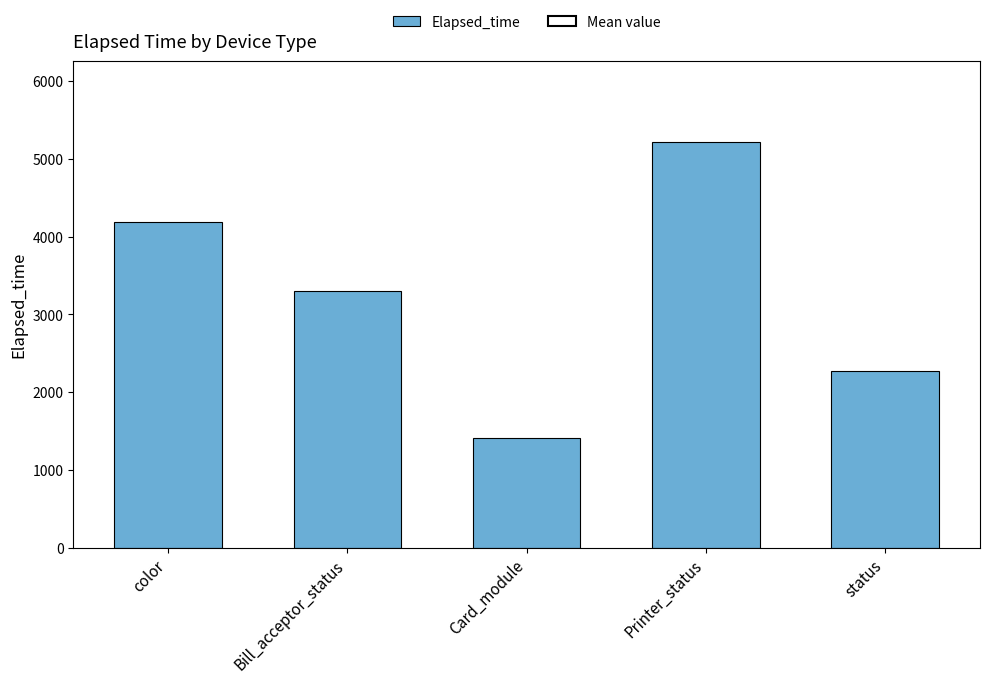

Reading left to right, what are all the values shown in this chart?

color=4185	Bill_acceptor_status=3298	Card_module=1412	Printer_status=5219	status=2268